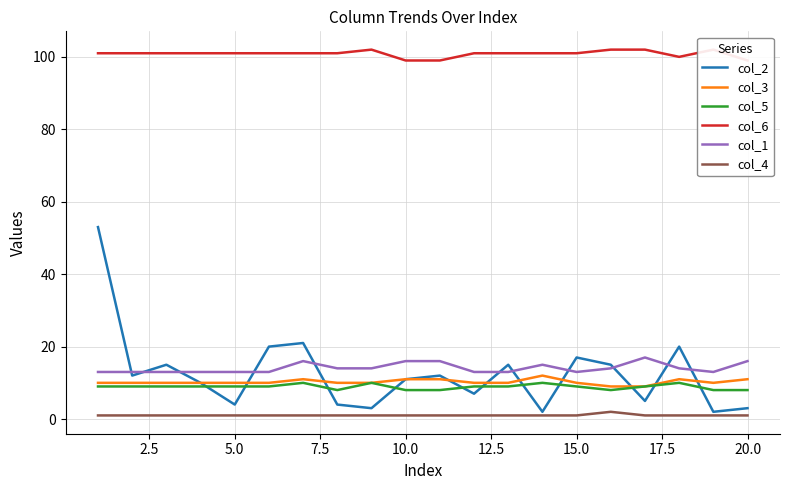

True or false: col_4 and col_3 intersect in this chart.

False